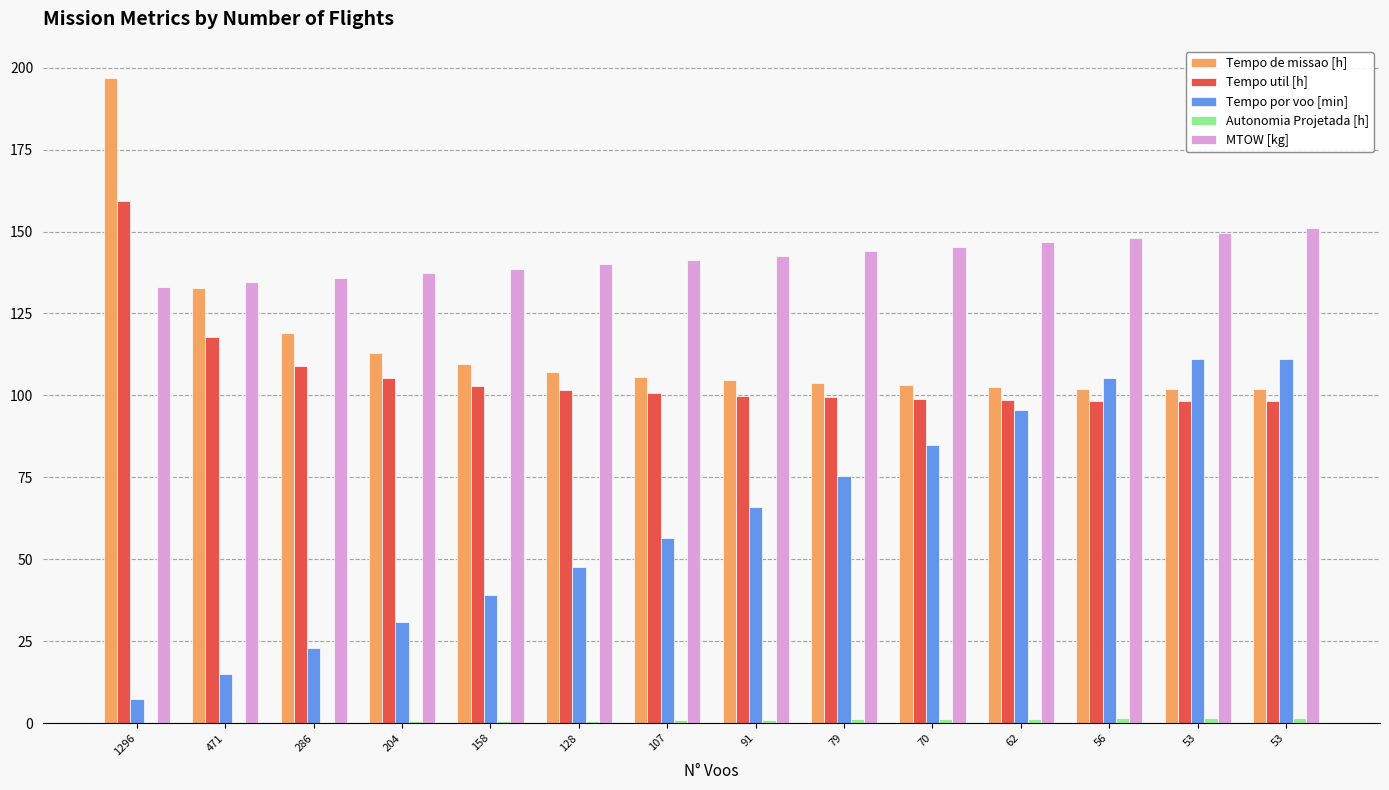

What is the value of the Autonomia Projetada [h] bar at the 10th from the left?

1.2